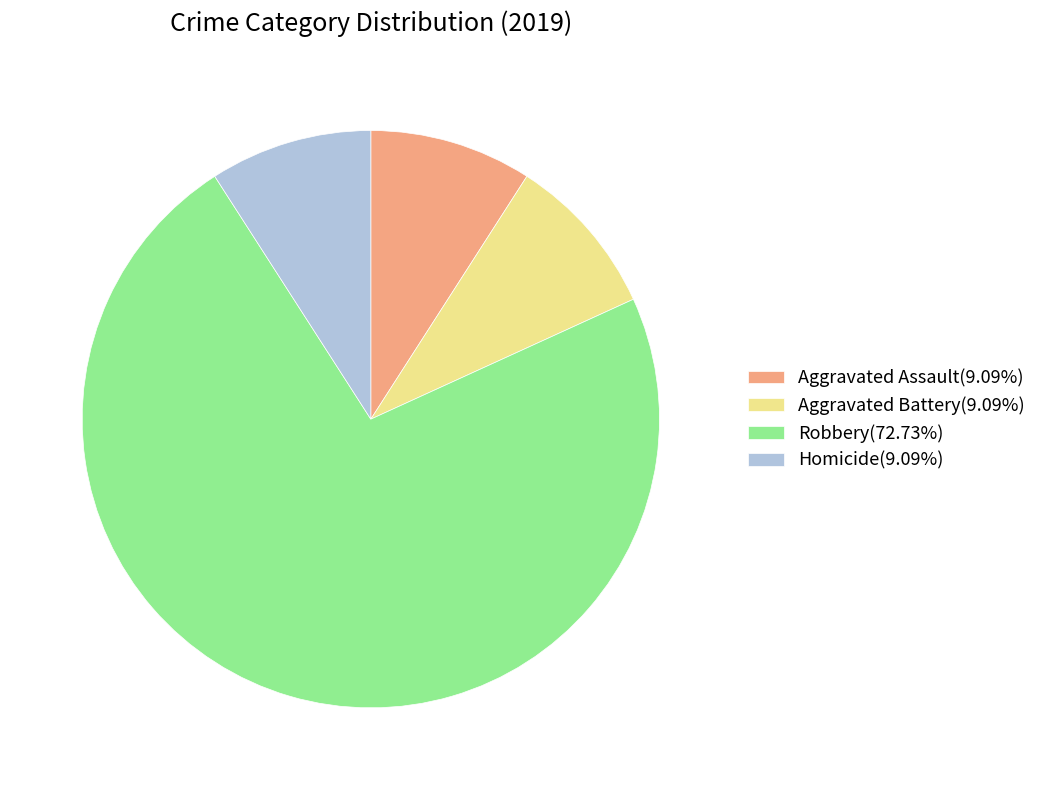

Is there any slice that represents more than half of the pie?

Yes